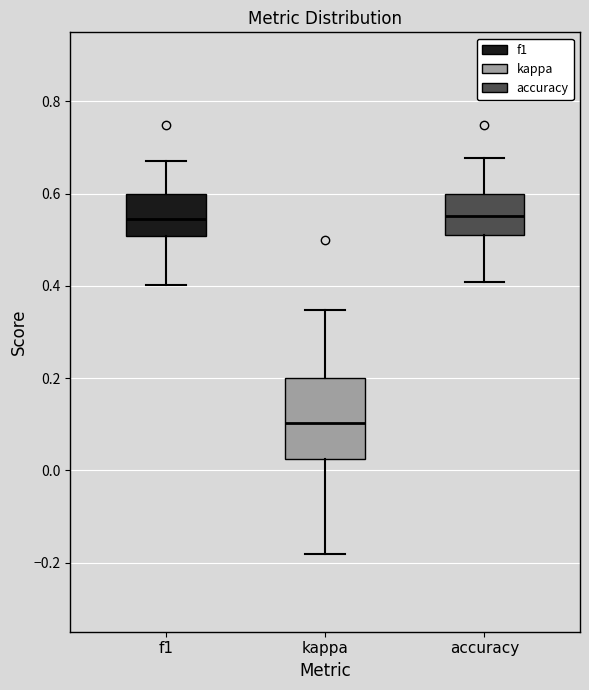

Which box is the tallest, from its lower edge to its upper edge?

kappa